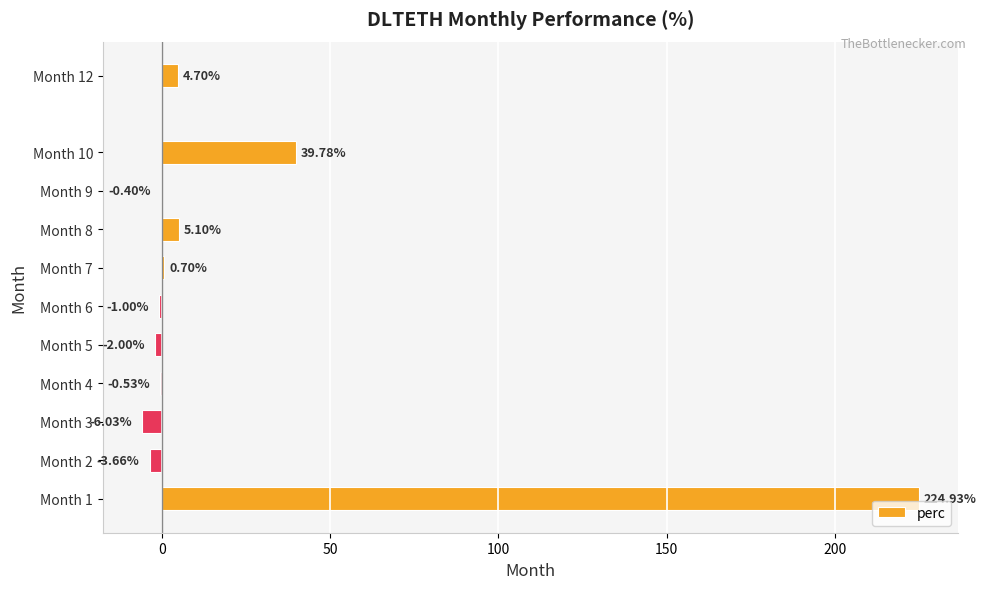

What is the change in value from Month 2 to Month 6?

+2.7